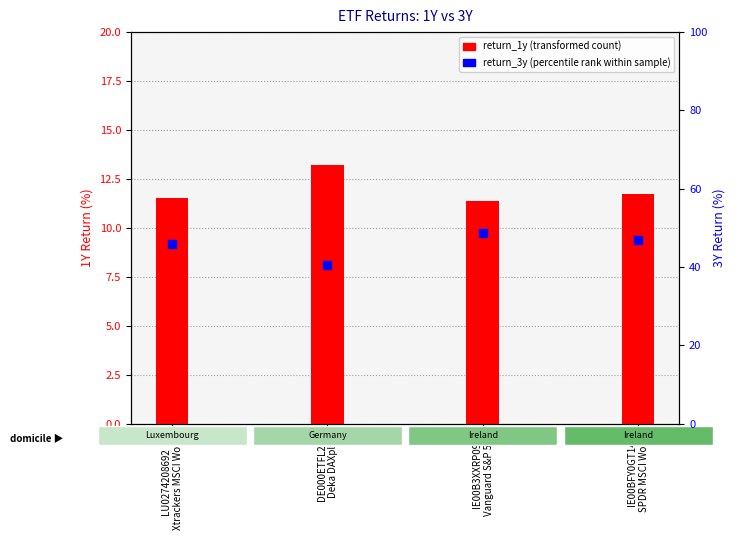

What are all the series names shown in the legend?

return_1y, return_3y